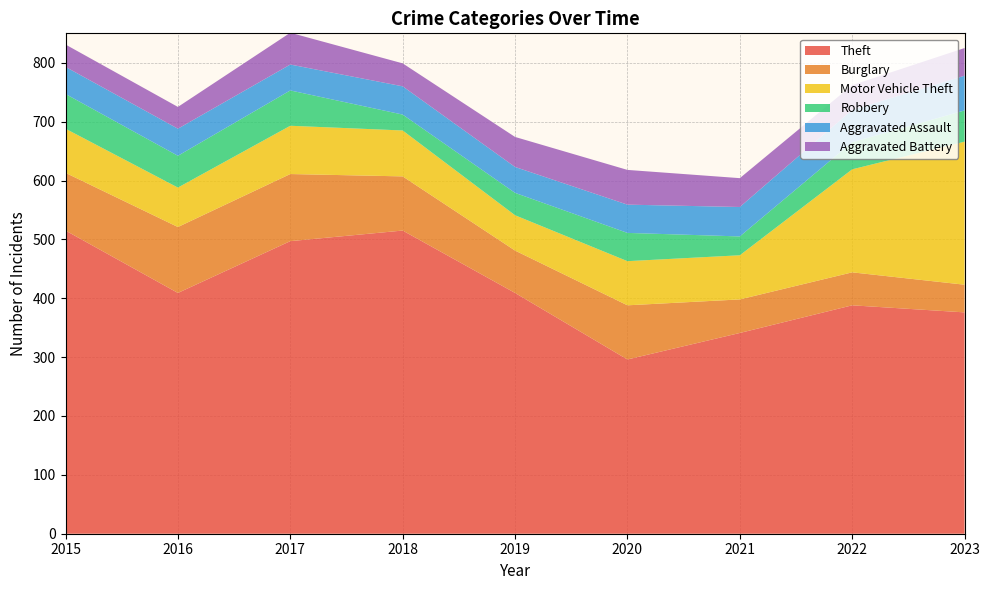

Reading left to right, extract all data points from this chart.

Theft: 2015=515	2016=409	2017=497	2018=515	2019=409	2020=296	2021=341	2022=388	2023=376
Burglary: 2015=98	2016=112	2017=114	2018=92	2019=72	2020=92	2021=57	2022=56	2023=47
Motor Vehicle Theft: 2015=75	2016=67	2017=82	2018=78	2019=60	2020=75	2021=75	2022=175	2023=243
Robbery: 2015=59	2016=54	2017=60	2018=27	2019=38	2020=48	2021=32	2022=46	2023=53
Aggravated Assault: 2015=46	2016=46	2017=44	2018=48	2019=44	2020=48	2021=50	2022=55	2023=59
Aggravated Battery: 2015=38	2016=37	2017=54	2018=39	2019=51	2020=59	2021=49	2022=42	2023=47